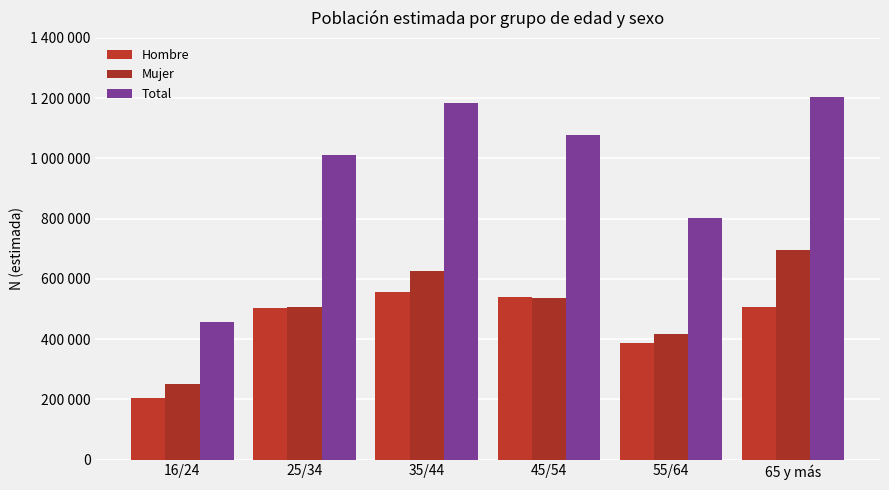

The Hombre series shows 203932 at 16/24. True or false?

True